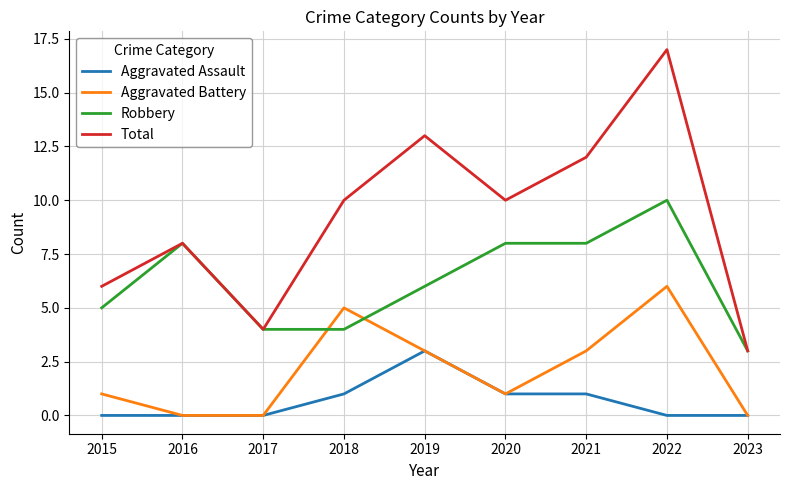

What is the sum of the Aggravated Battery values at 2018 and 2023?

5